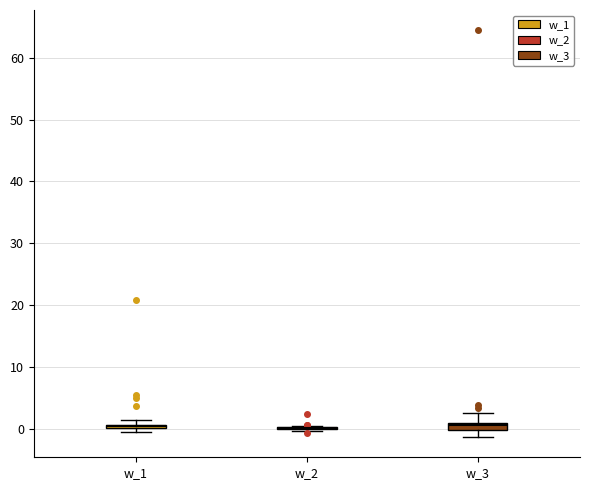

Where is the lower edge of the box for w_1 on the y-axis? The values are not printed on the chart, so give them approximately, as read against the axis.

0